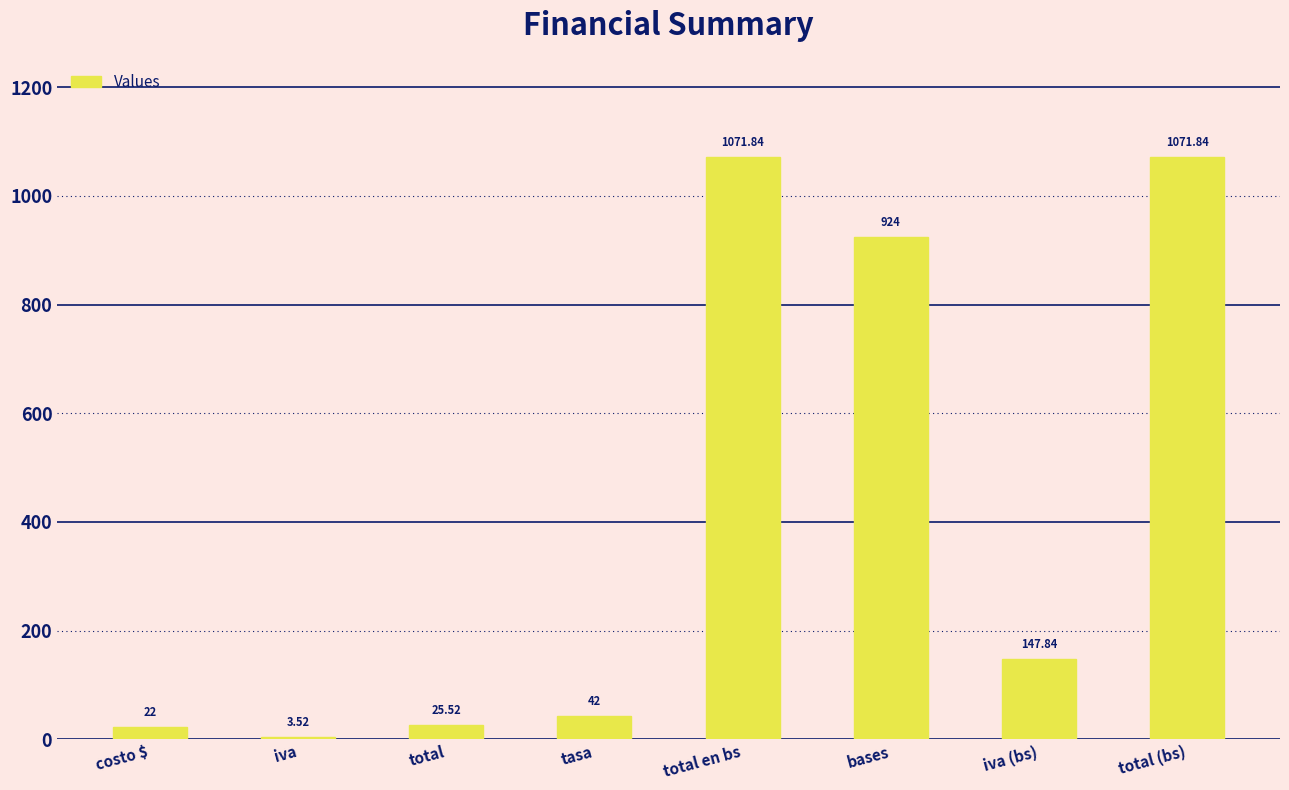

What is the sum of all values?

3308.6